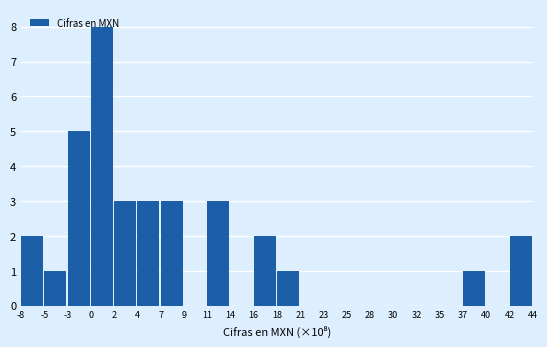

Over which range of the x-axis is the bar tallest?

0 to 2